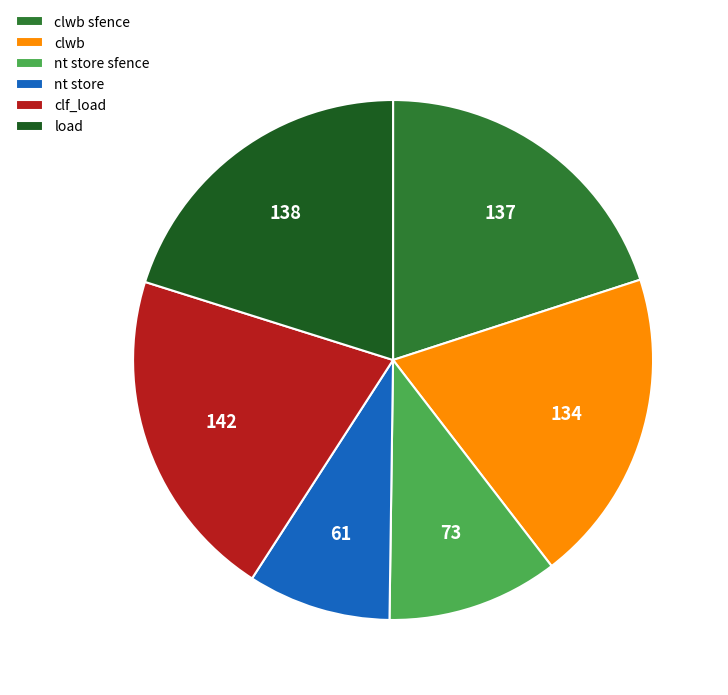

Do nt store sfence and load together represent more than half of the pie?

No